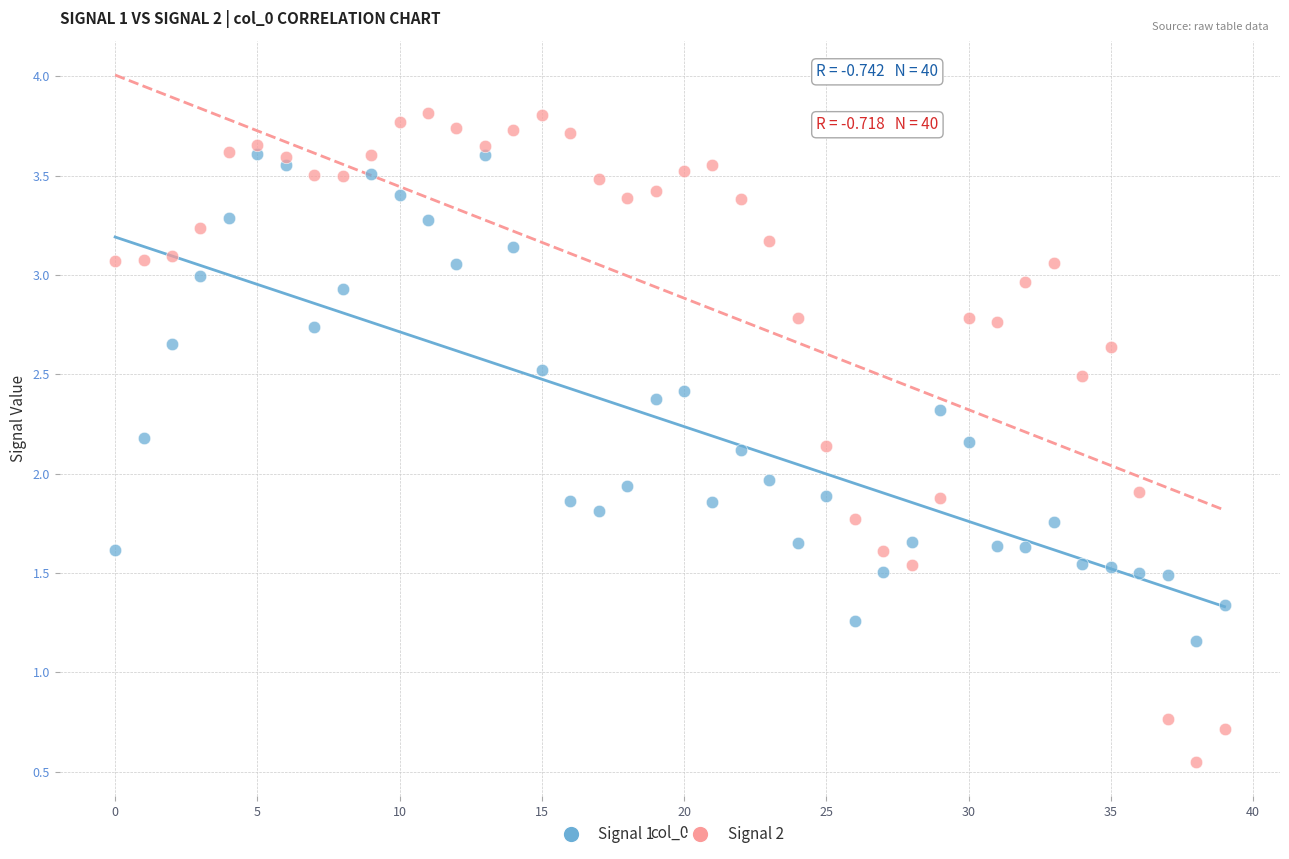

Which series has the largest Y range (max minus min)?

Signal 2